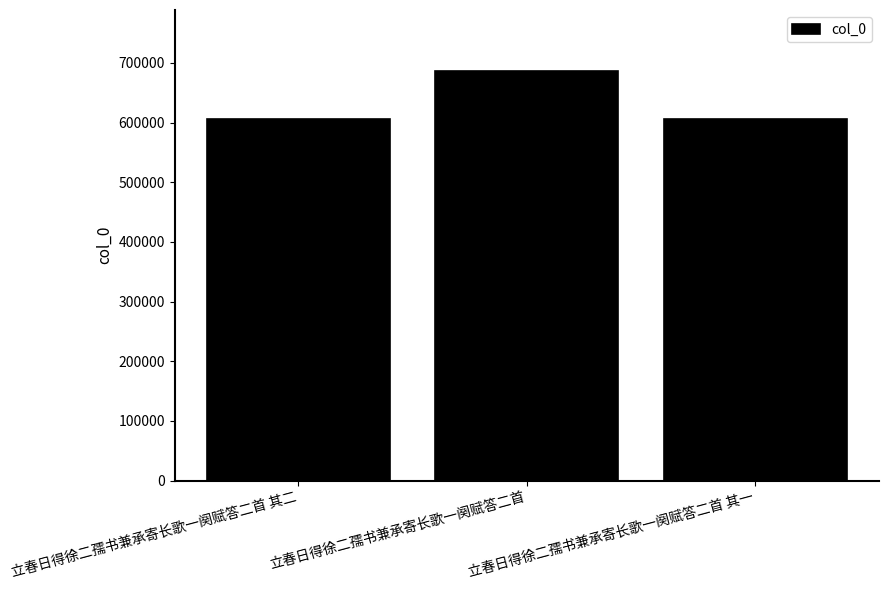

What is the value of the 1st bar from the left?

606082